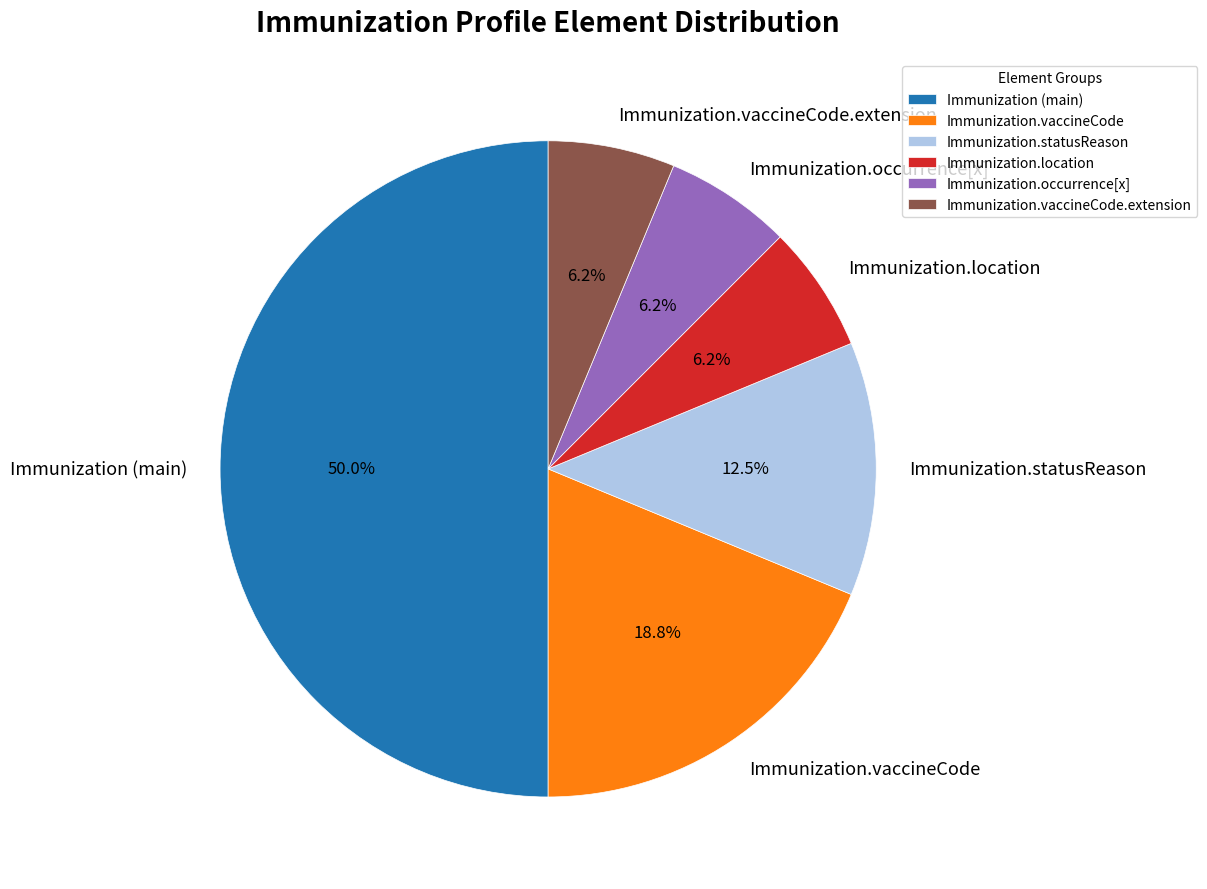

What percentage is NOT represented by Immunization.statusReason?

87.5%